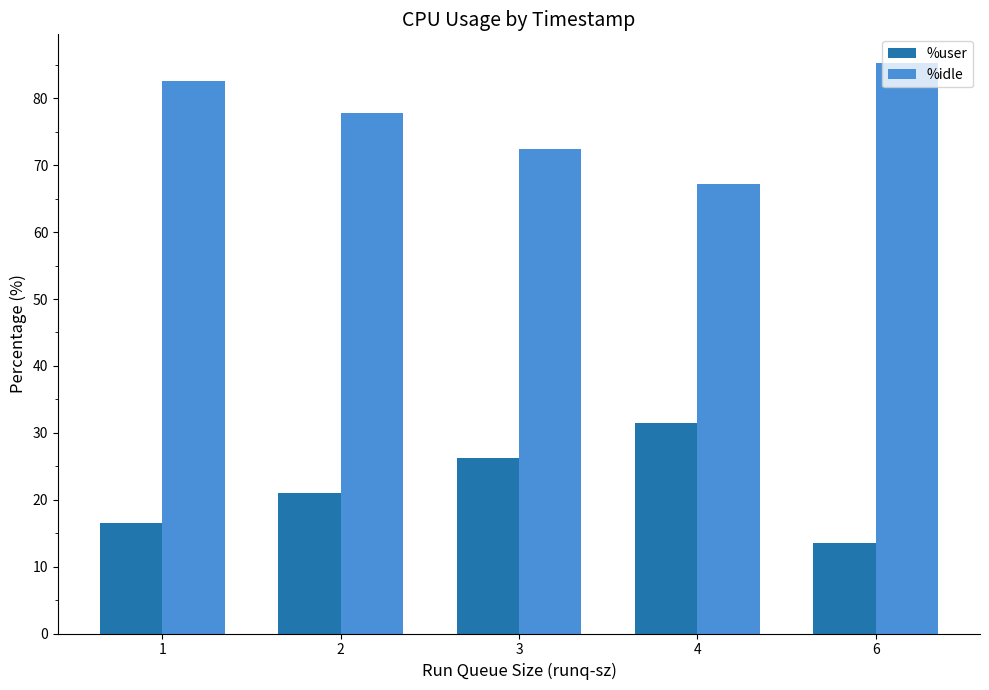

What is the difference between the %idle values at 3 and 6?

12.9